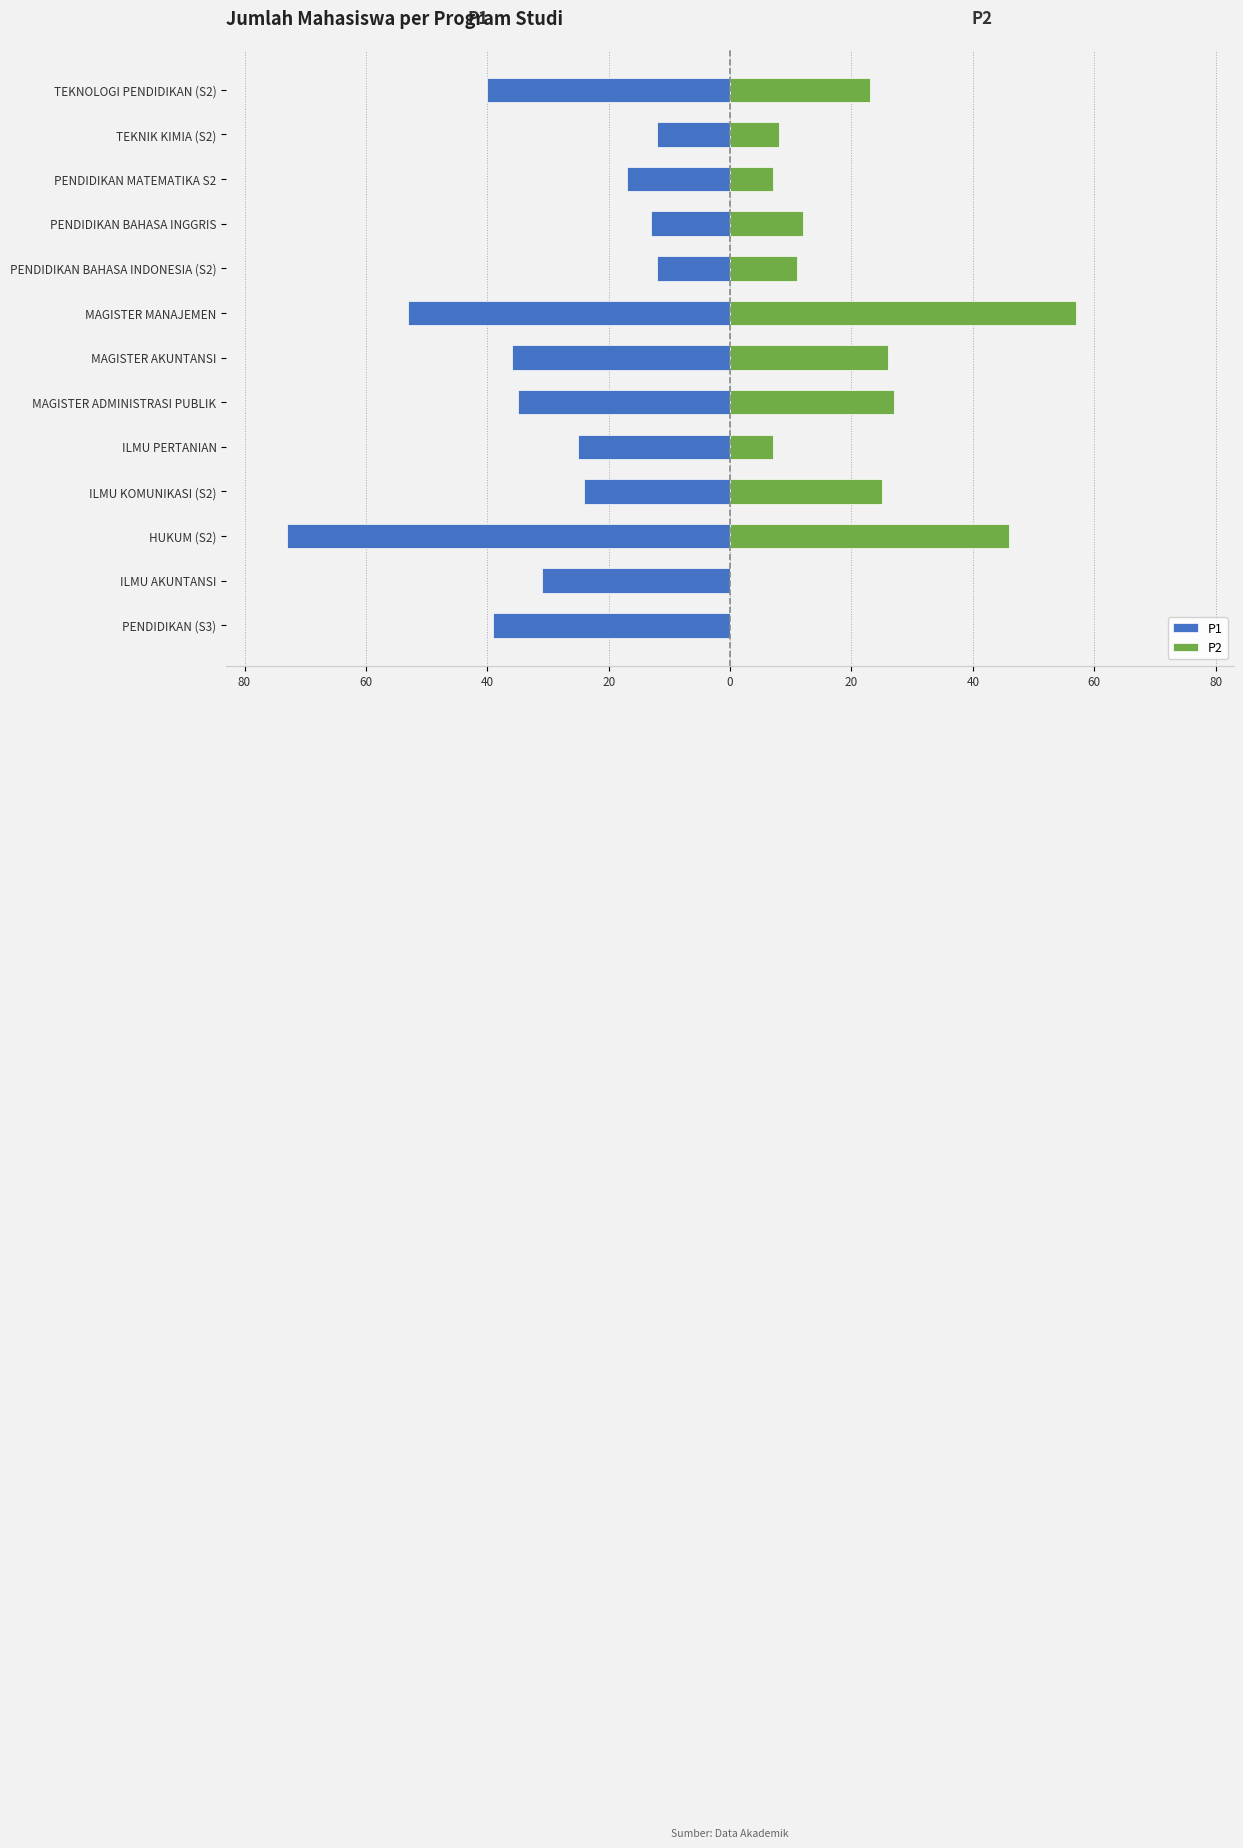

What is the difference between the highest and lowest values at ILMU AKUNTANSI?

31